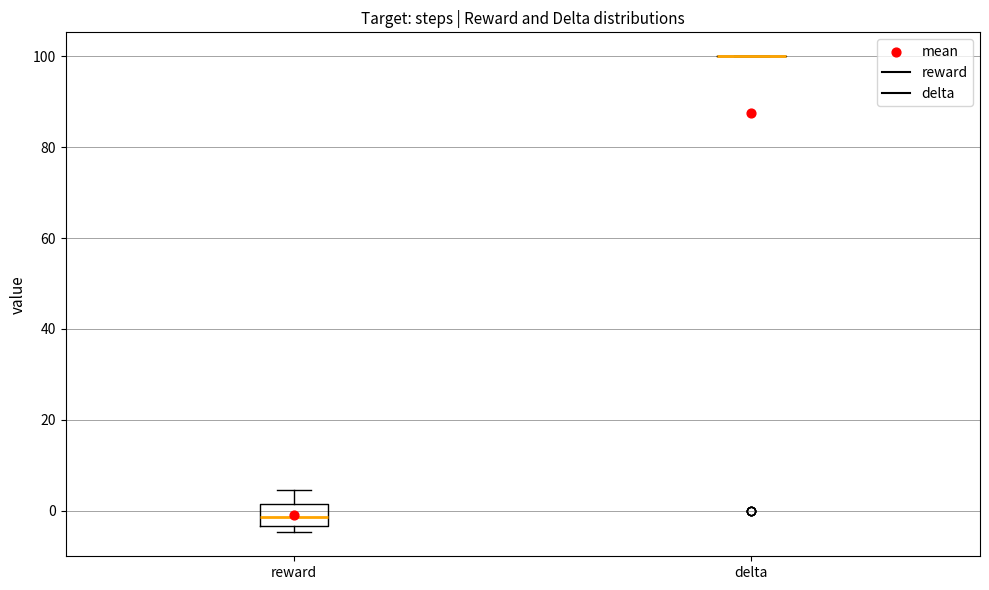

Reading left to right, read every box against the y-axis: the position of its median line, the range the box covers, and the ends of its whiskers. The values are not printed on the chart, so give them approximately, as read against the axis.

reward: median -2, box -4 to 2, whiskers -4 (just below the box's lower edge) to 4
delta: box collapsed to a line at 100, whiskers 100 to 100